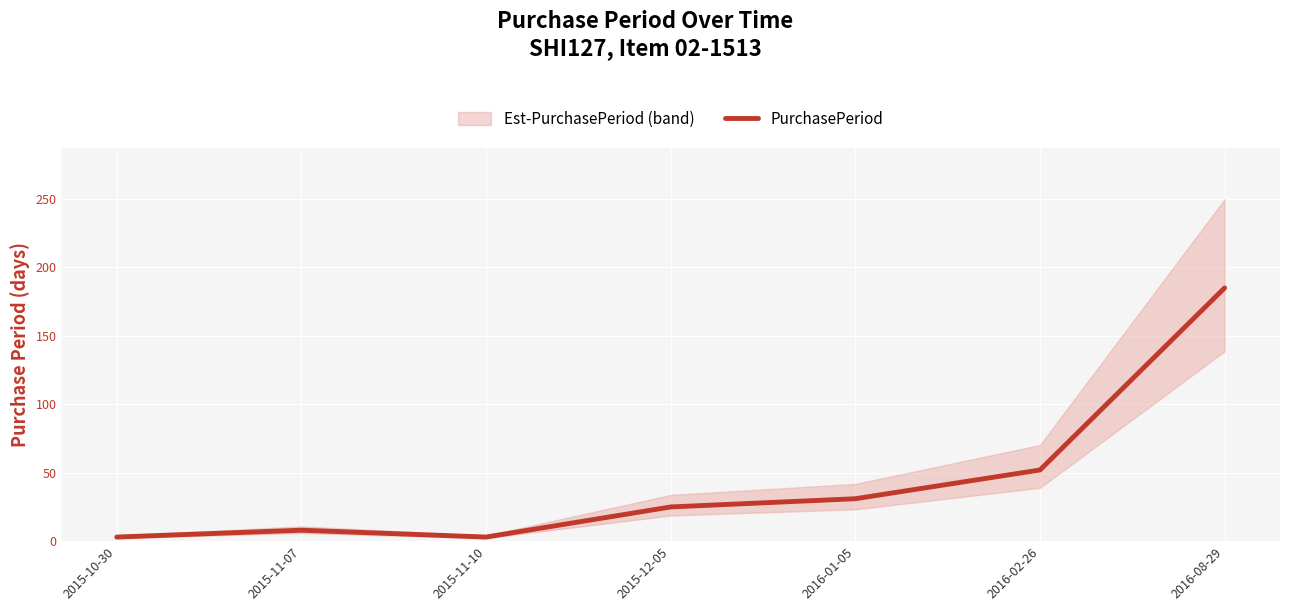

Rank the categories by value from highest to lowest.

2016-08-29, 2016-02-26, 2016-01-05, 2015-12-05, 2015-11-07, 2015-10-30, 2015-11-10